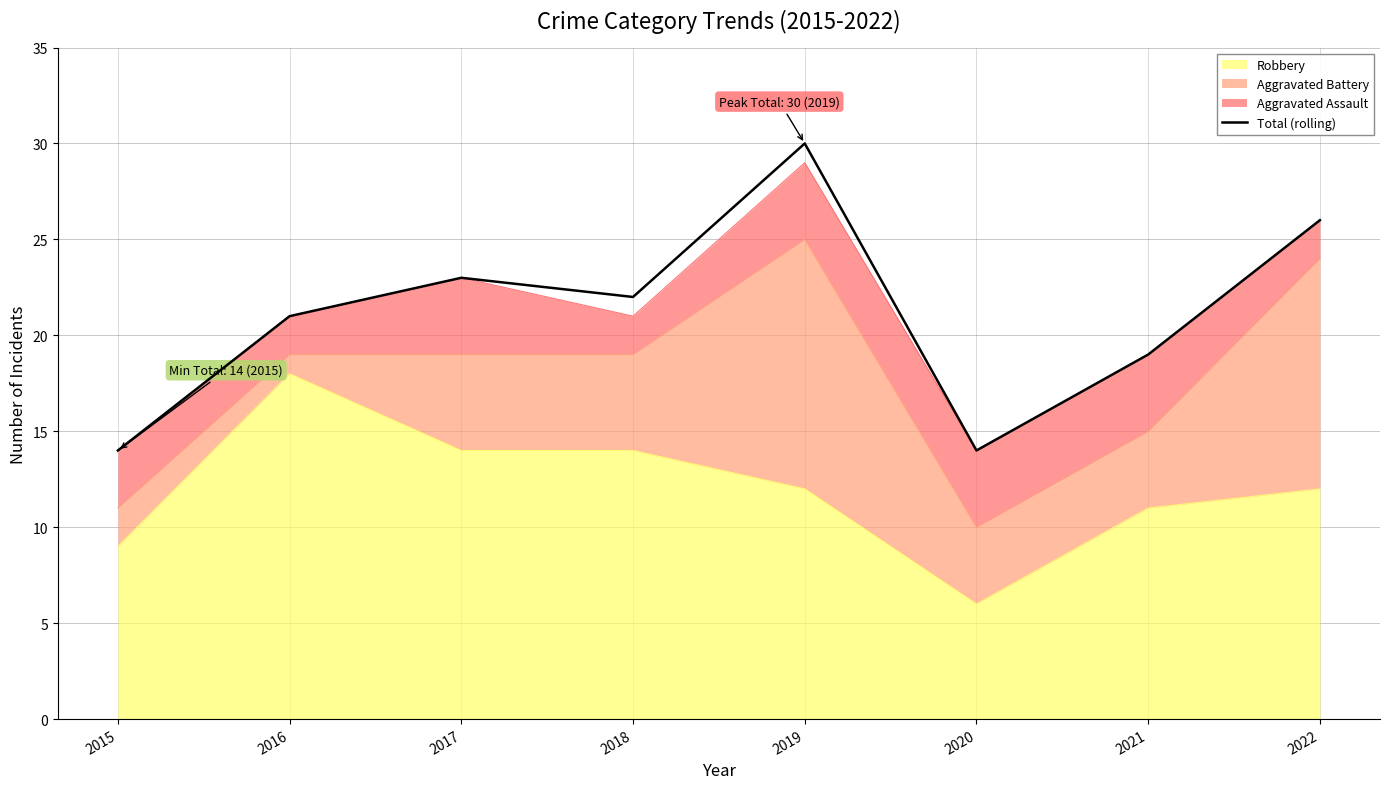

What is the change in value from 2016 to 2017?

+2